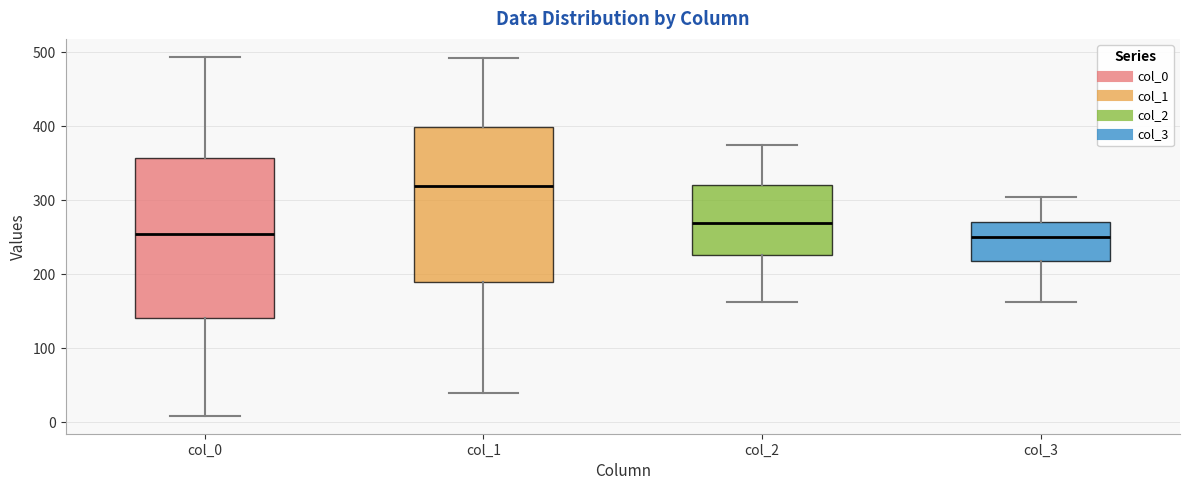

Which box has the highest median line?

col_1